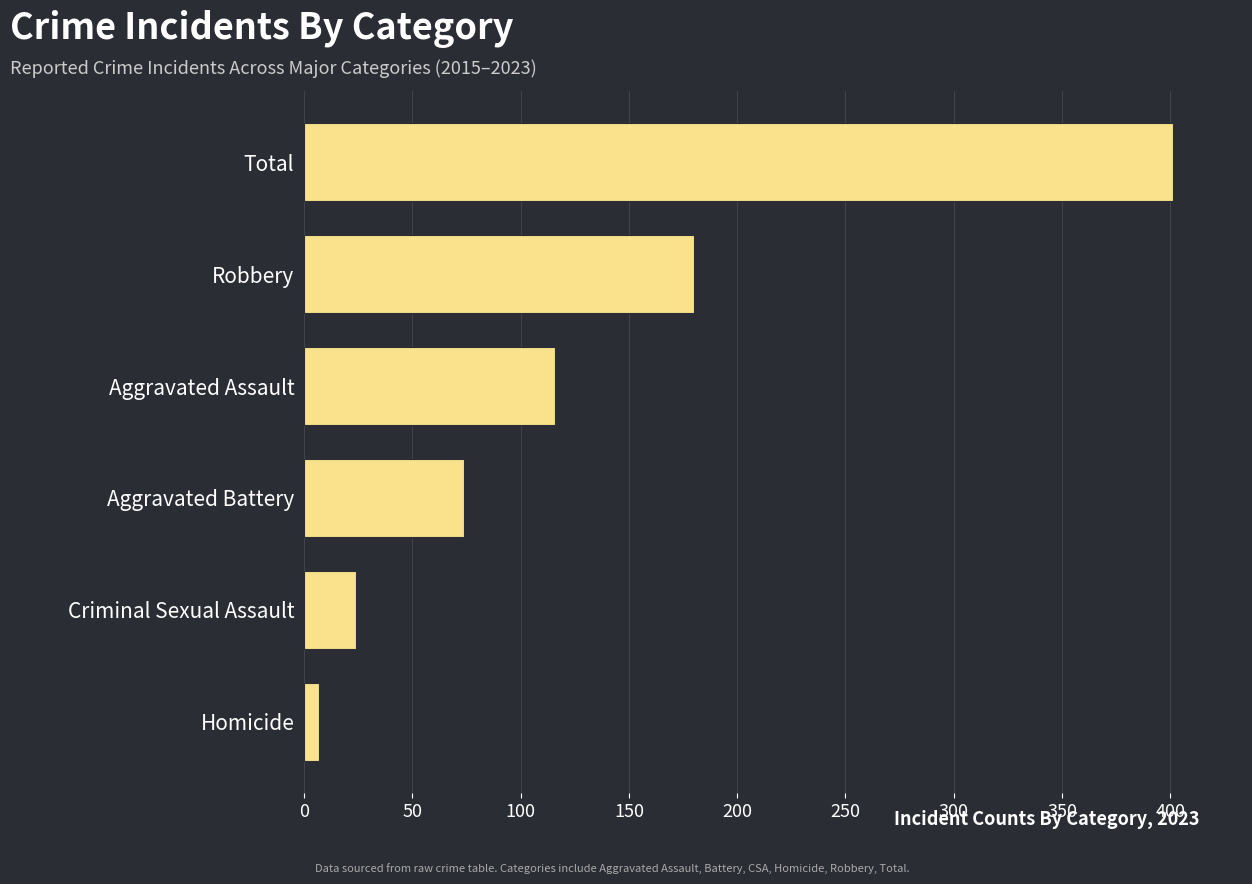

True or false: the data shows 48 at Aggravated Battery.

False